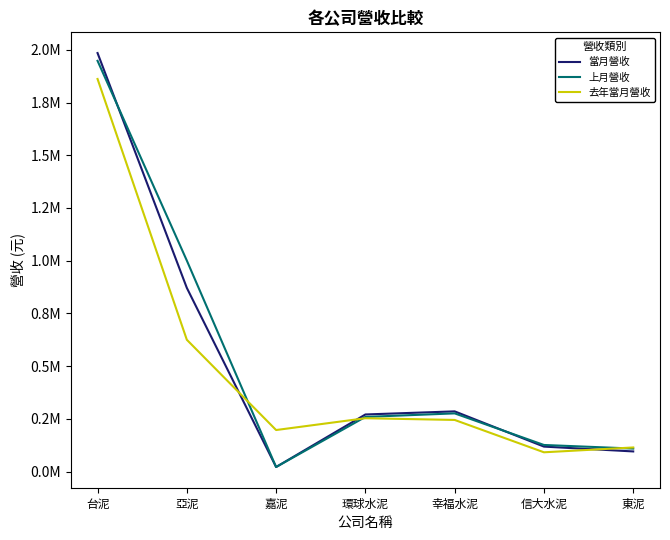

Count the number of data series in this chart.

3